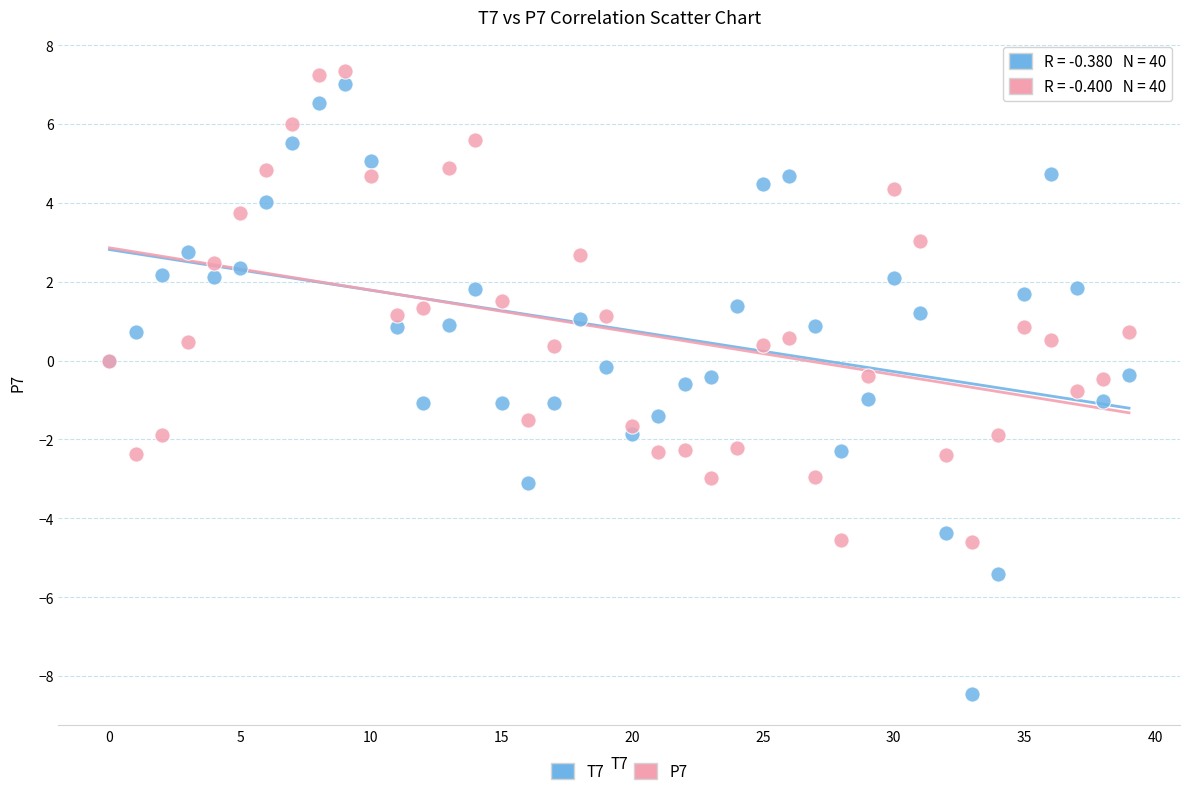

Which series contains the lowest Y value?

T7